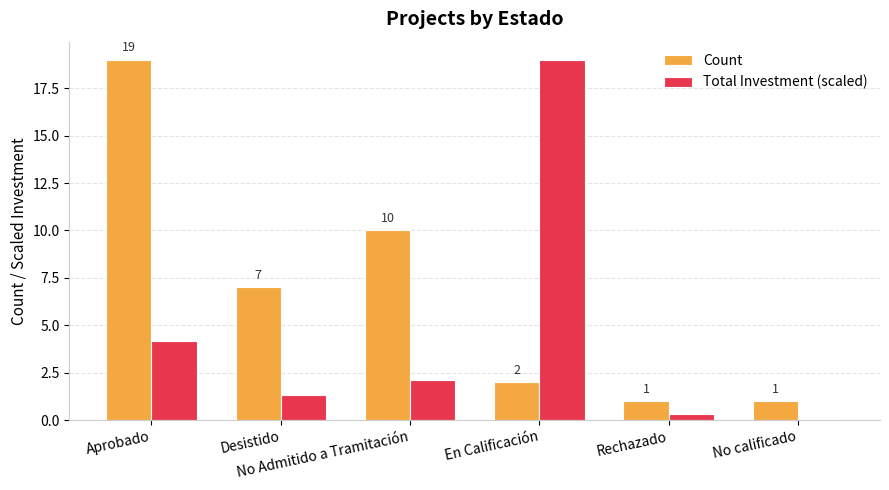

Which series has the largest total across all categories?

Count